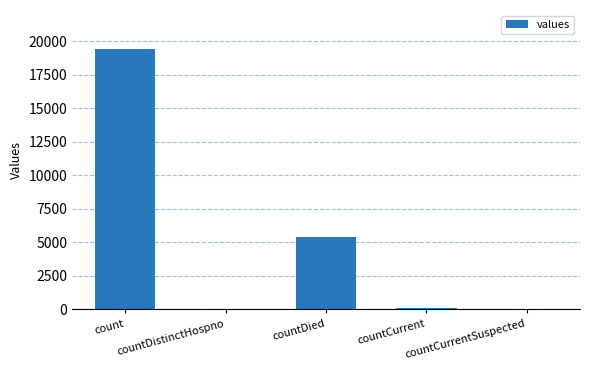

What is the sum of all values?

24875